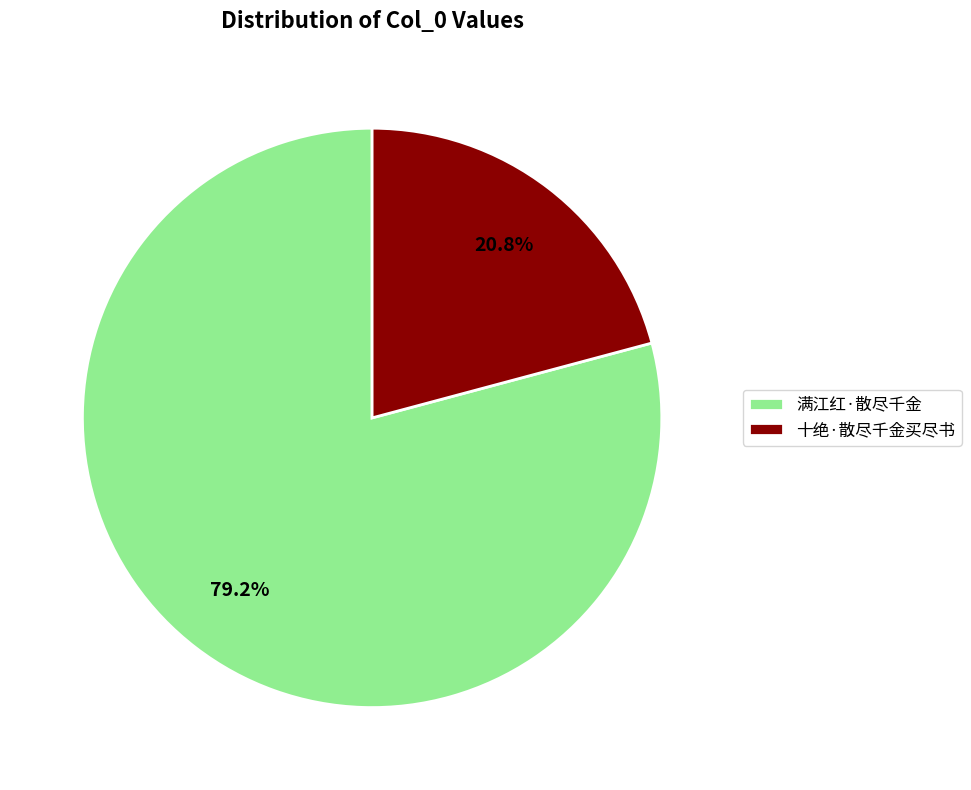

True or false: 满江红·散尽千金 accounts for 79% of the total.

True